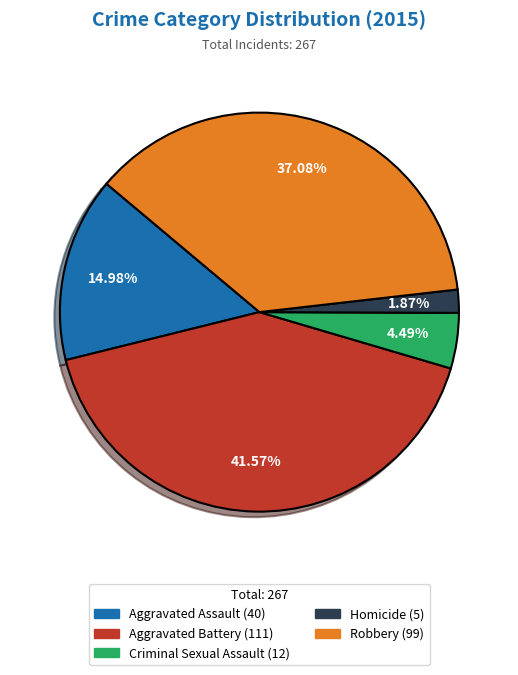

To the nearest percent, what percentage of the pie is Robbery?

37%